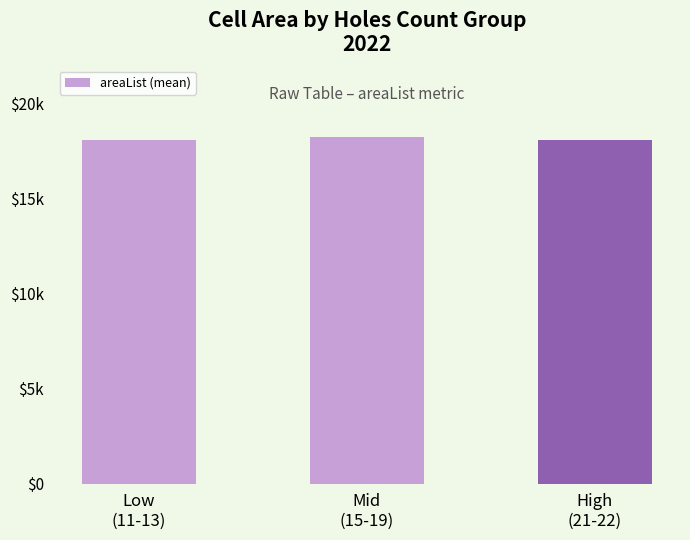

Are the bars horizontal?

No